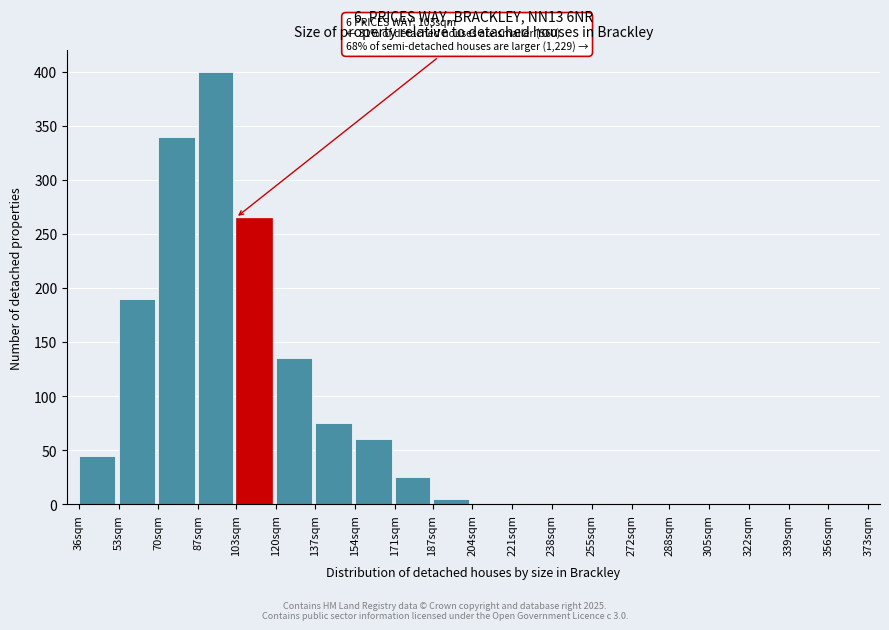

Reading left to right, list all the values displayed in this chart.

36sqm=45	53sqm=190	70sqm=340	87sqm=400	103sqm=265	120sqm=135	137sqm=75	154sqm=60	171sqm=25	187sqm=5	204sqm=0	221sqm=0	238sqm=0	255sqm=0	272sqm=0	288sqm=0	305sqm=0	322sqm=0	339sqm=0	356sqm=0